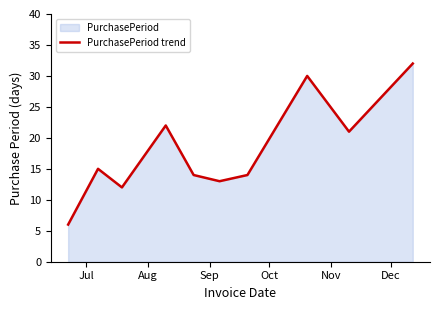

What is the difference between the second highest and minimum values?

24